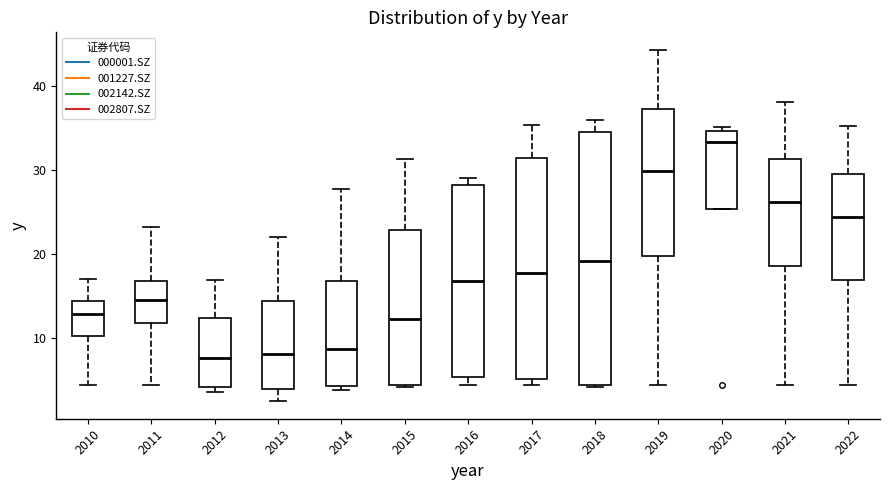

Where does the upper whisker of the box at x = 2010 end on the y-axis? The values are not printed on the chart, so give them approximately, as read against the axis.

17